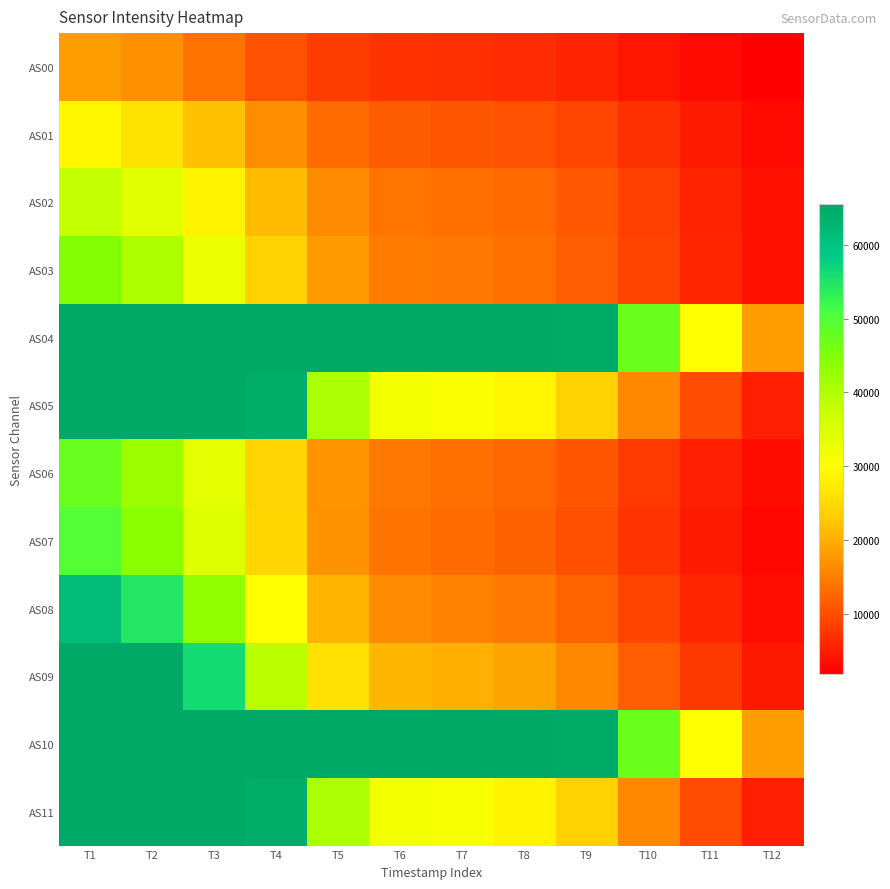

Reading right to left, extract all data points from this chart.

AS00: T12=1741	T11=2794	T10=4193	T9=5522	T8=6434	T7=6740	T6=6994	T5=8203	T4=10455	T3=13940	T2=16705	T1=18387
AS01: T12=2937	T11=4638	T10=6926	T9=9032	T8=10457	T7=10908	T6=11278	T5=13159	T4=16641	T3=22080	T2=26393	T1=29030
AS02: T12=3609	T11=5719	T10=8527	T9=11165	T8=12898	T7=13497	T6=13961	T5=16398	T4=21179	T3=28447	T2=34343	T1=37883
AS03: T12=3597	T11=5819	T10=8754	T9=11649	T8=13577	T7=14367	T6=14903	T5=17833	T4=23878	T3=32775	T2=40250	T1=44691
AS04: T12=18226	T11=30124	T10=47237	T9=64829	T8=65535	T7=65535	T6=65535	T5=65535	T4=65535	T3=65535	T2=65535	T1=65535
AS05: T12=5138	T11=9948	T10=16003	T9=23909	T8=28660	T7=30893	T6=31662	T5=40439	T4=64701	T3=65535	T2=65535	T1=65535
AS06: T12=3083	T11=5147	T10=7859	T9=10729	T8=12684	T7=13615	T6=14254	T5=17388	T4=24179	T3=33855	T2=42249	T1=47404
AS07: T12=2729	T11=4692	T10=7272	T9=10126	T8=12074	T7=13057	T6=13722	T5=17027	T4=24440	T3=34855	T2=44027	T1=49776
AS08: T12=3319	T11=5757	T10=8814	T9=12282	T8=14541	T7=15686	T6=16411	T5=20508	T4=30069	T3=43162	T2=54696	T1=61751
AS09: T12=4334	T11=7520	T10=11469	T9=16000	T8=18771	T7=20086	T6=20796	T5=26114	T4=38978	T3=56261	T2=65535	T1=65535
AS10: T12=18216	T11=30107	T10=47215	T9=64816	T8=65535	T7=65535	T6=65535	T5=65535	T4=65535	T3=65535	T2=65535	T1=65535
AS11: T12=5136	T11=9946	T10=15994	T9=23919	T8=28653	T7=30900	T6=31662	T5=40432	T4=64706	T3=65535	T2=65535	T1=65535